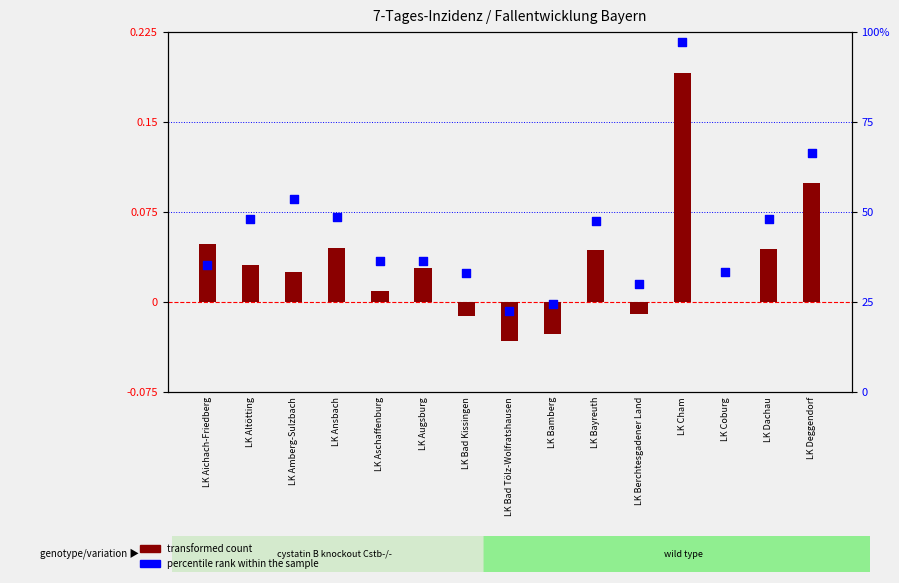

Which series has the largest total across all categories?

percentile rank within the sample